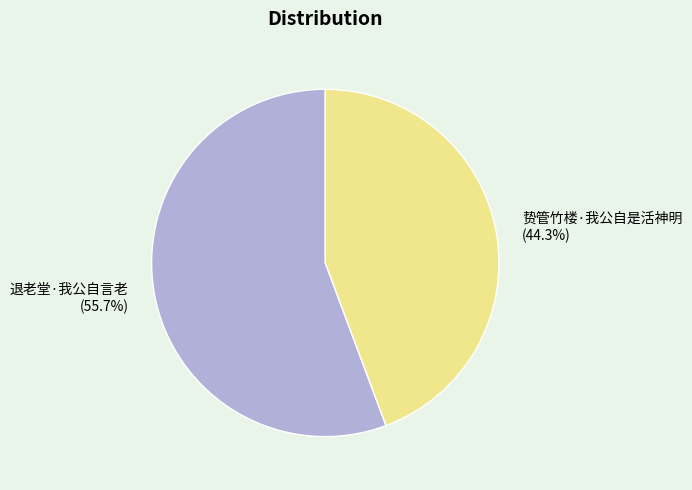

What percentage is NOT represented by 贽管竹楼·我公自是活神明?

55.7%